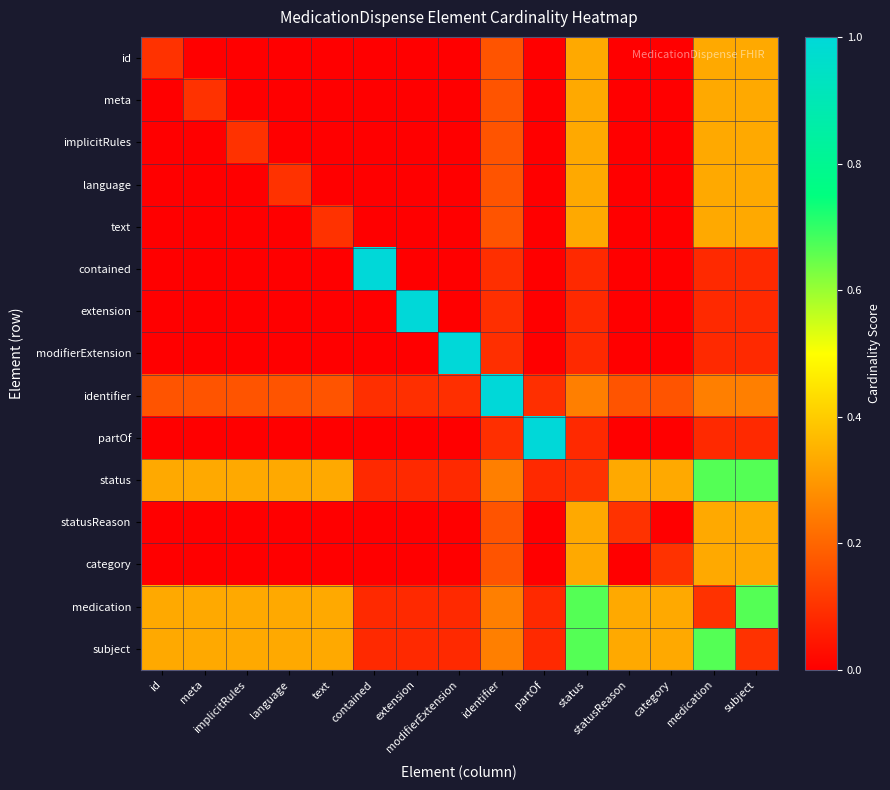

At which category is the sum across all series the highest?

status